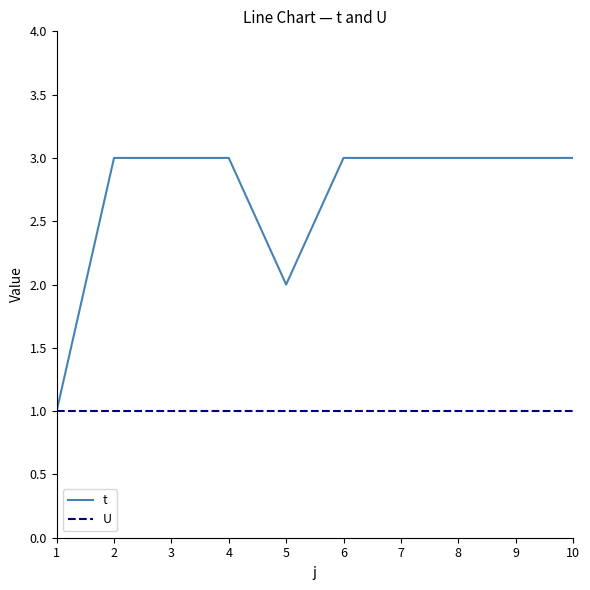

What is the spread (max minus min) of values at 8?

2